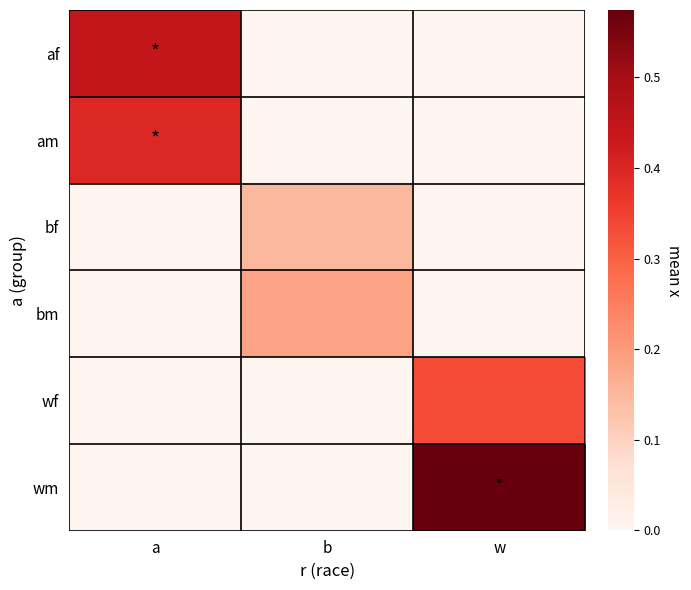

Between a and b, which is larger?

a